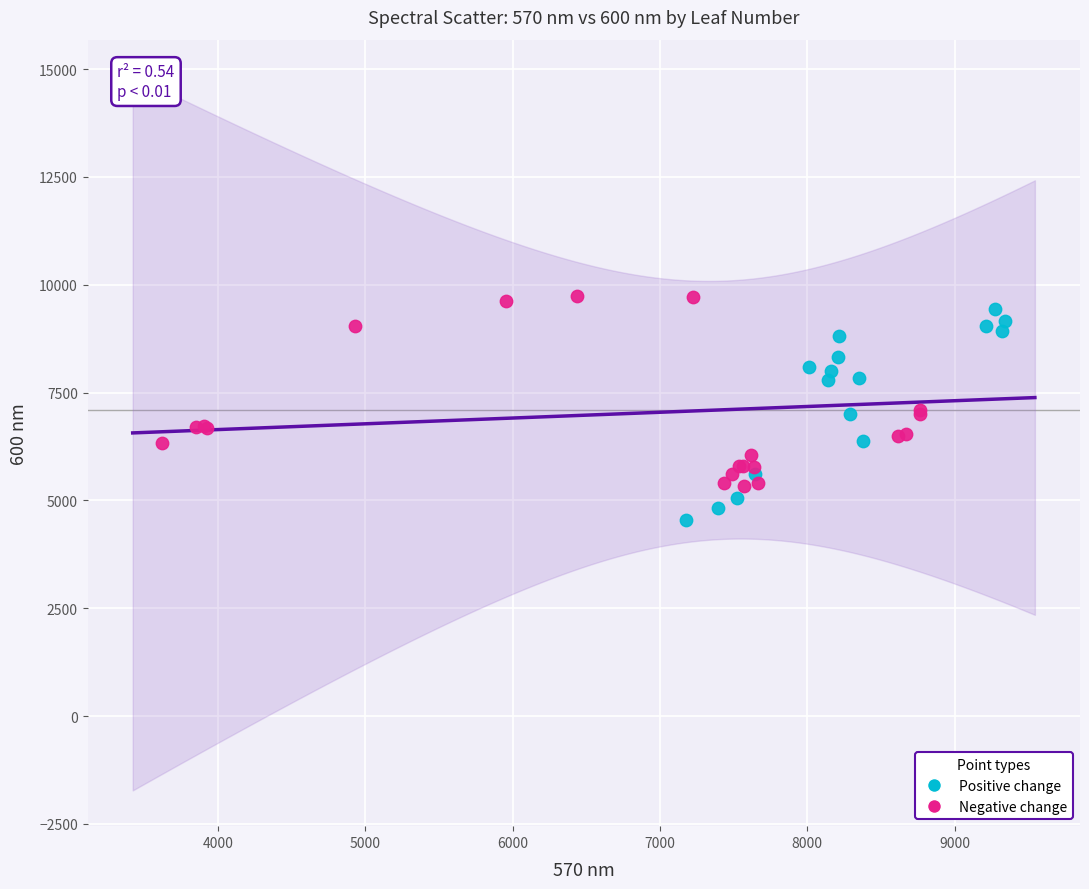

Which series contains the lowest Y value?

Positive change